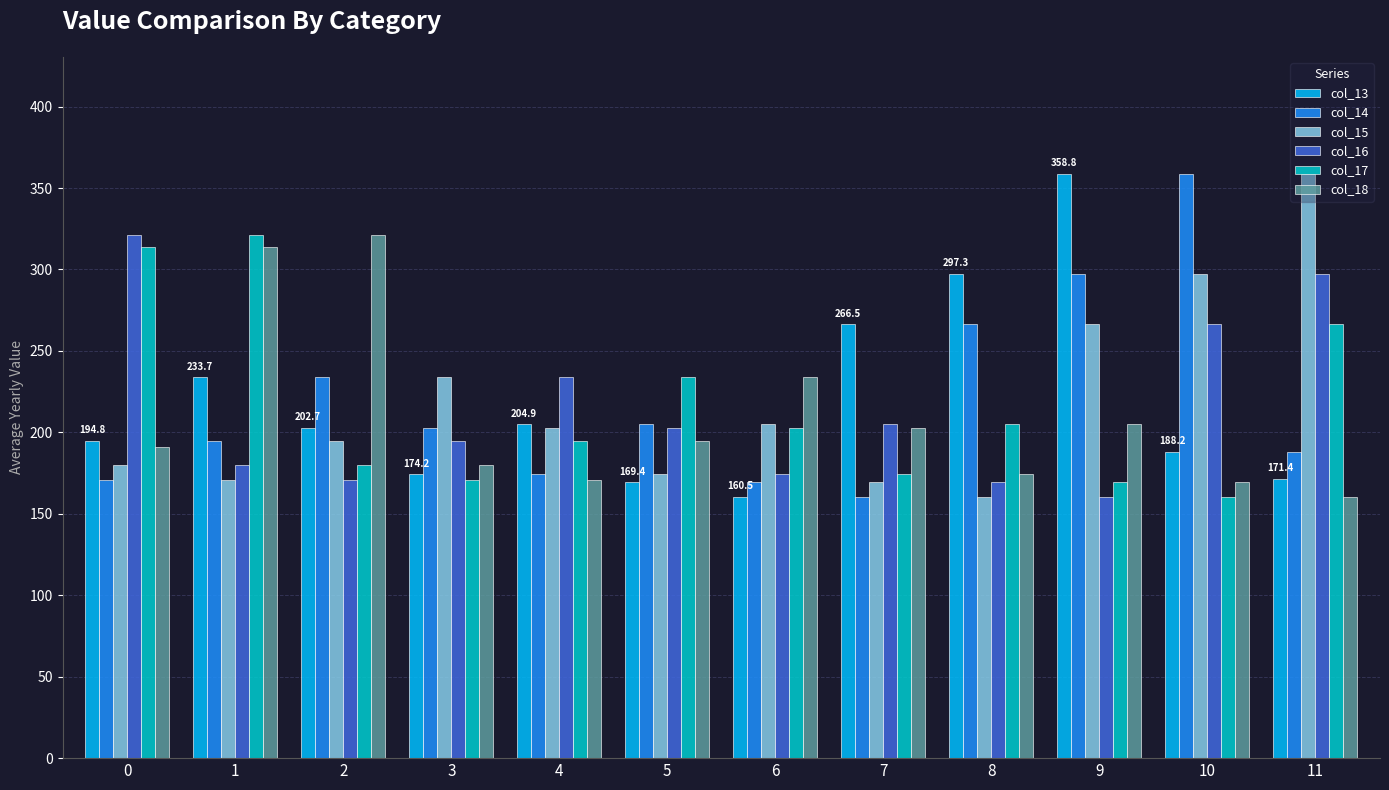

Is it true that col_15 equals 287.0 at 6?

False